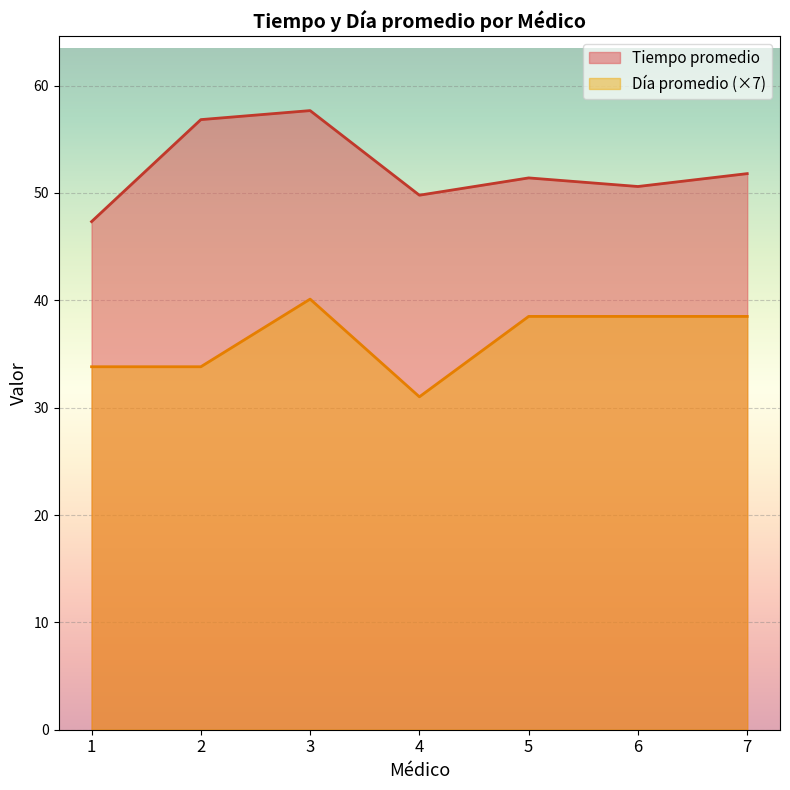

How many data points in Tiempo promedio are less than 51?

3